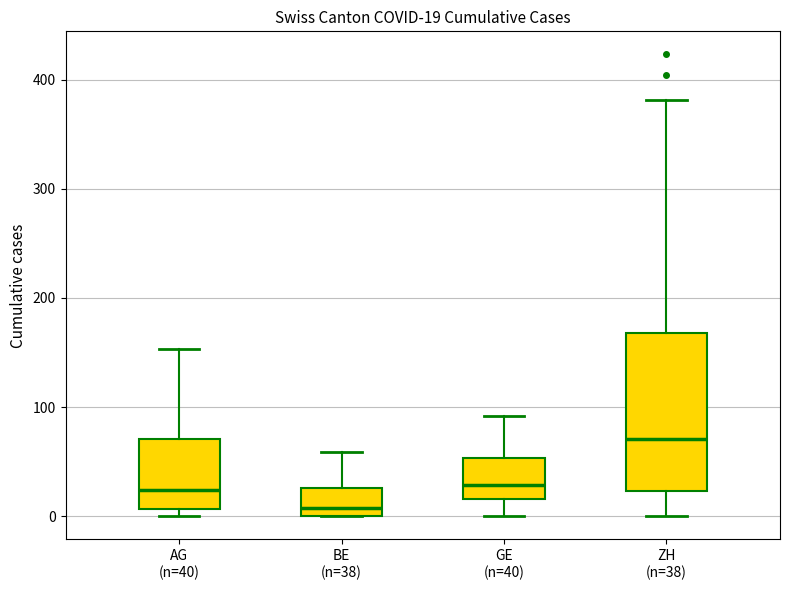

Which box has the lowest median line?

BE (n=38)